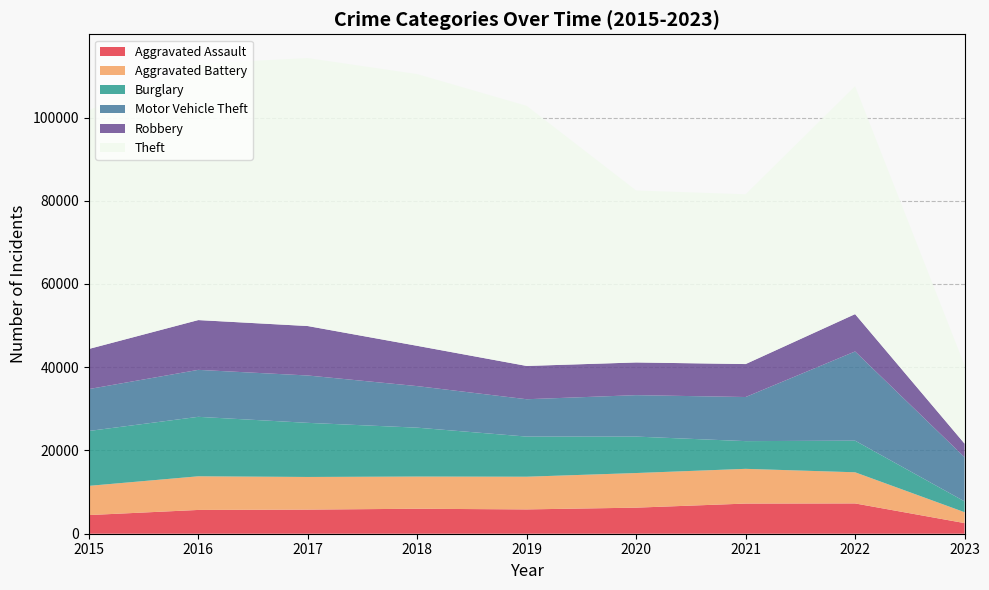

Reading left to right, what are all the values shown in this chart?

Aggravated Assault: 2015=4480	2016=5712	2017=5793	2018=6001	2019=5841	2020=6263	2021=7243	2022=7276	2023=2553
Aggravated Battery: 2015=7018	2016=8085	2017=7845	2018=7734	2019=7857	2020=8319	2021=8346	2022=7486	2023=2618
Burglary: 2015=13184	2016=14289	2017=13001	2018=11746	2019=9639	2020=8757	2021=6659	2022=7593	2023=2597
Motor Vehicle Theft: 2015=10068	2016=11286	2017=11380	2018=9985	2019=8977	2020=9956	2021=10598	2022=21440	2023=10620
Robbery: 2015=9638	2016=11960	2017=11880	2018=9680	2019=7994	2020=7855	2021=7918	2022=8968	2023=3261
Theft: 2015=57350	2016=61619	2017=64381	2018=65286	2019=62491	2020=41318	2021=40791	2022=54771	2023=18798